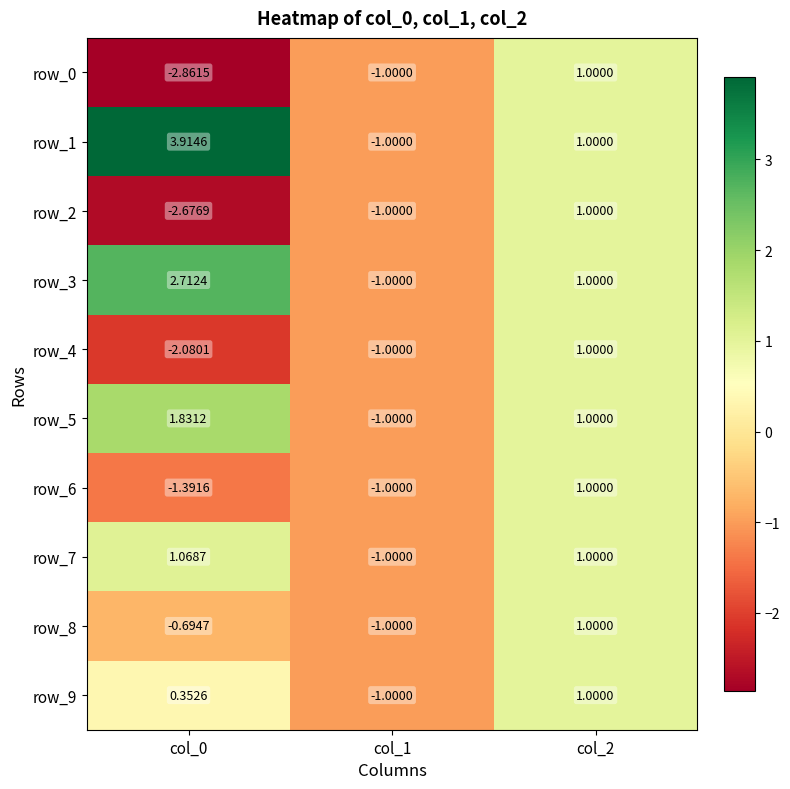

Is the value of row_1 at col_2 greater than the value of row_6 at col_1?

Yes